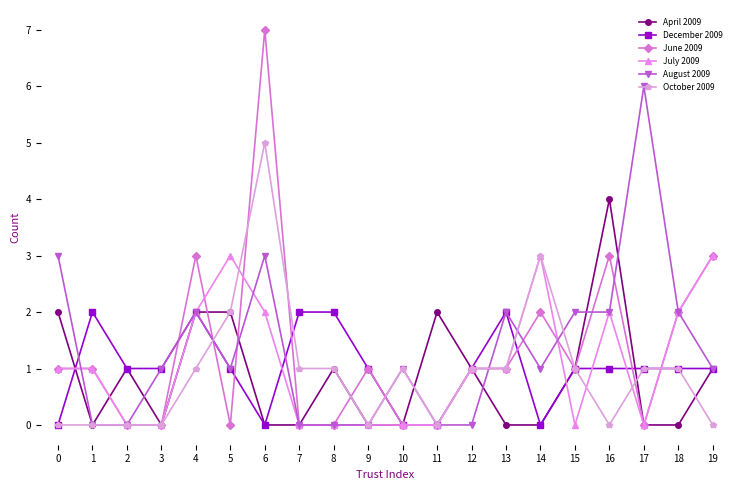

True or false: July 2009 has more than 1 interior local peaks.

True